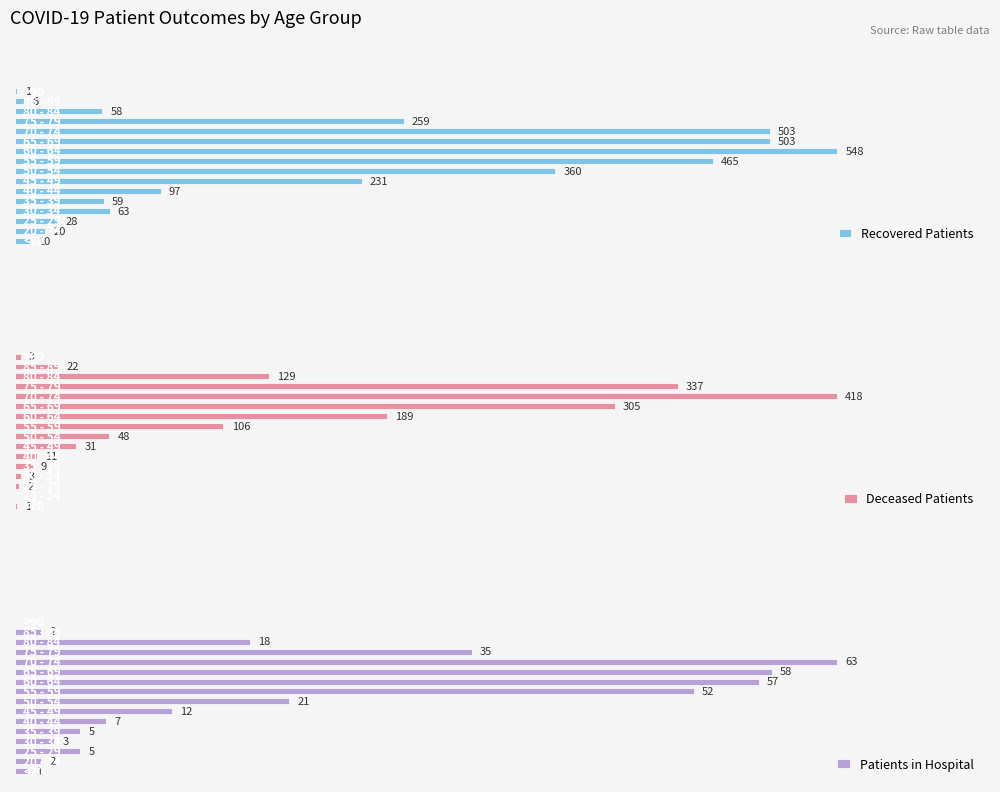

Does the chart contain any negative values?

No